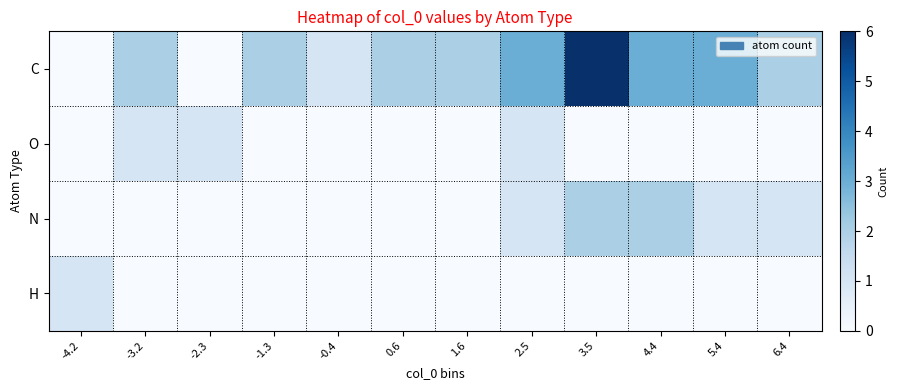

What is the maximum value shown in the chart?

6